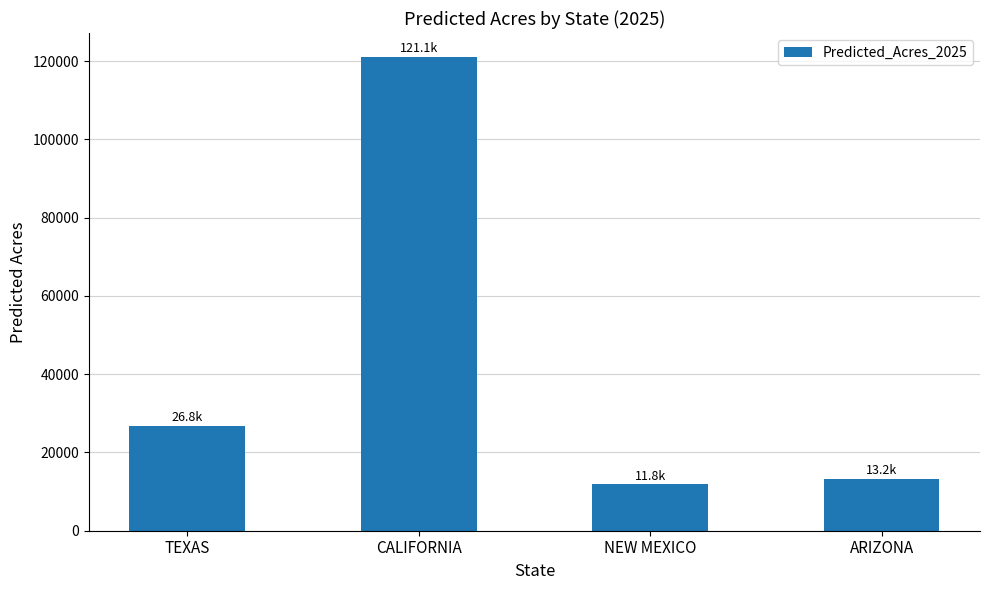

Rank the categories by value from highest to lowest.

CALIFORNIA, TEXAS, ARIZONA, NEW MEXICO